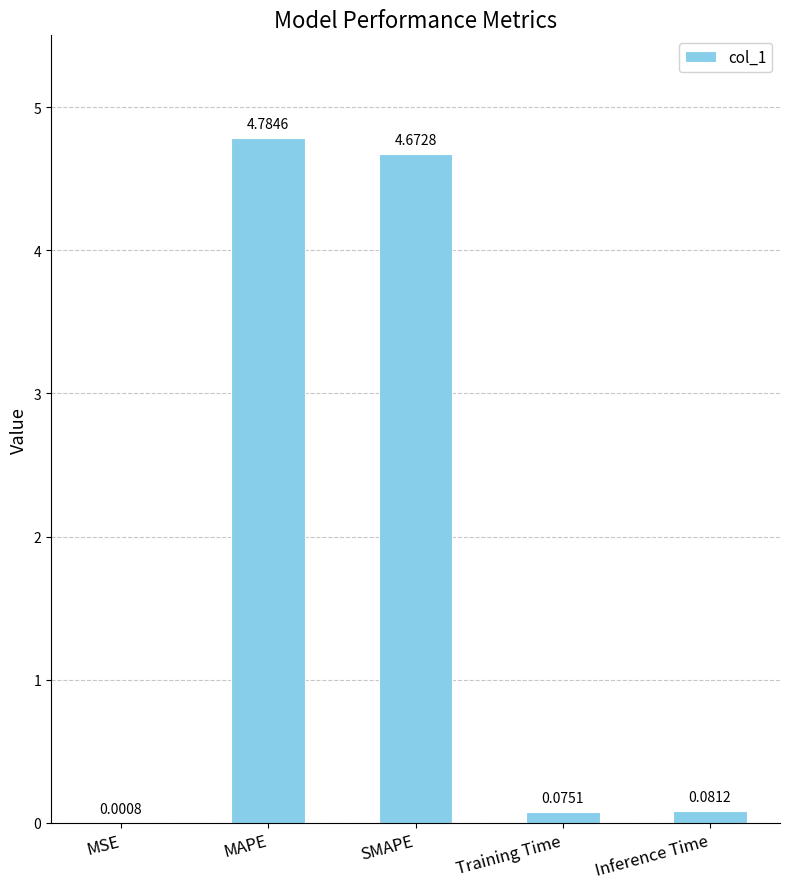

What is the sum of all values?

9.6